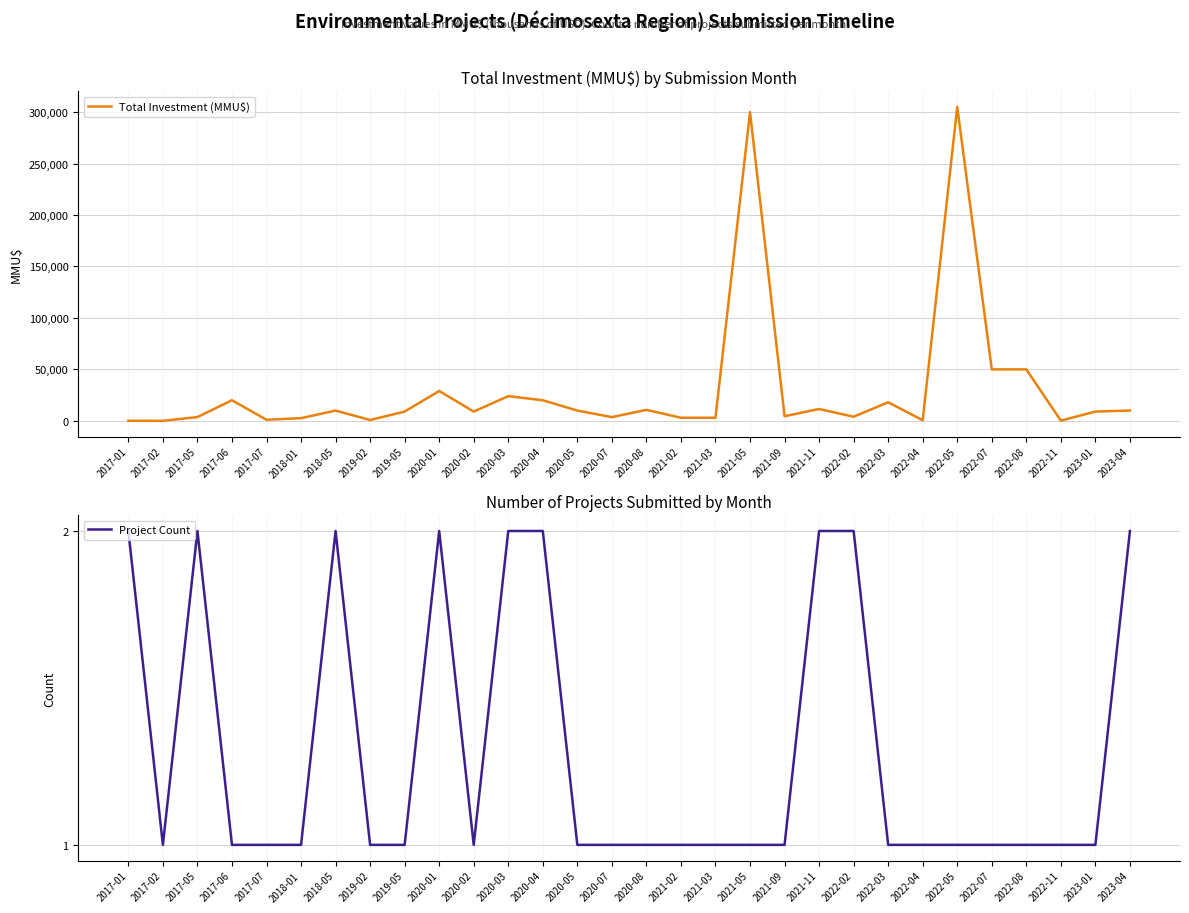

What is the highest value of the Project Count series?

2